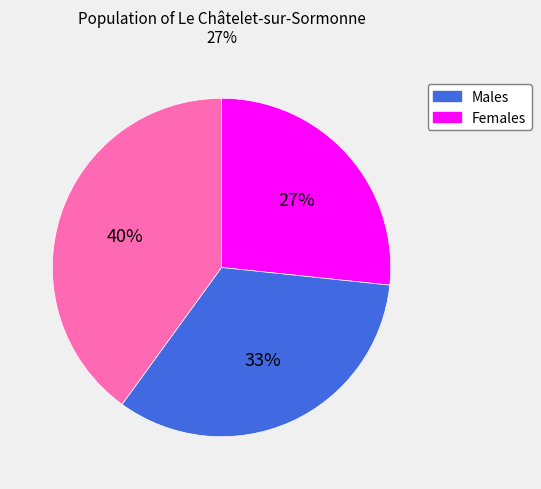

To the nearest percent, what is the difference between the largest and smallest slice percentages?

13%